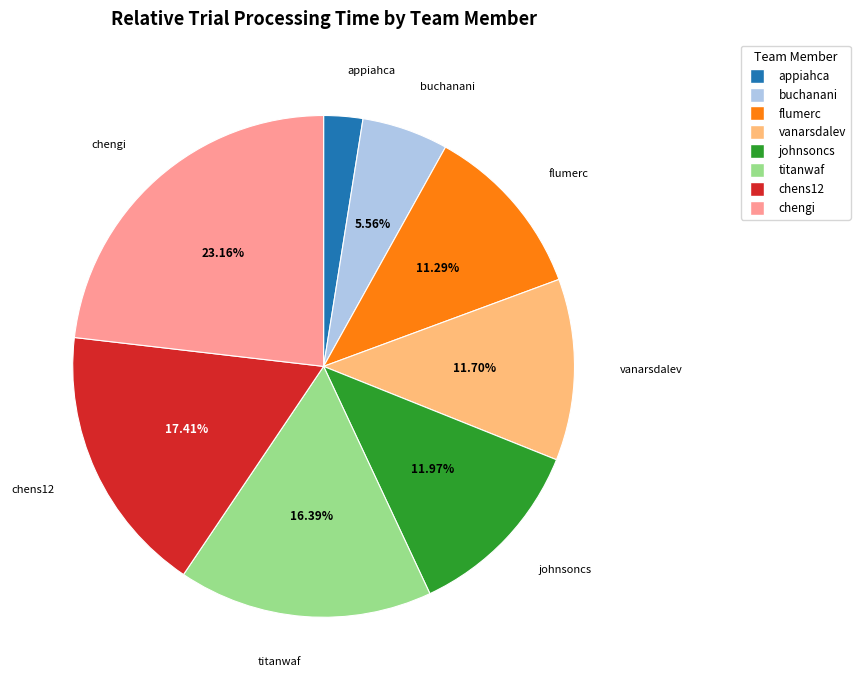

To the nearest percent, what percentage of the pie is flumerc?

11%